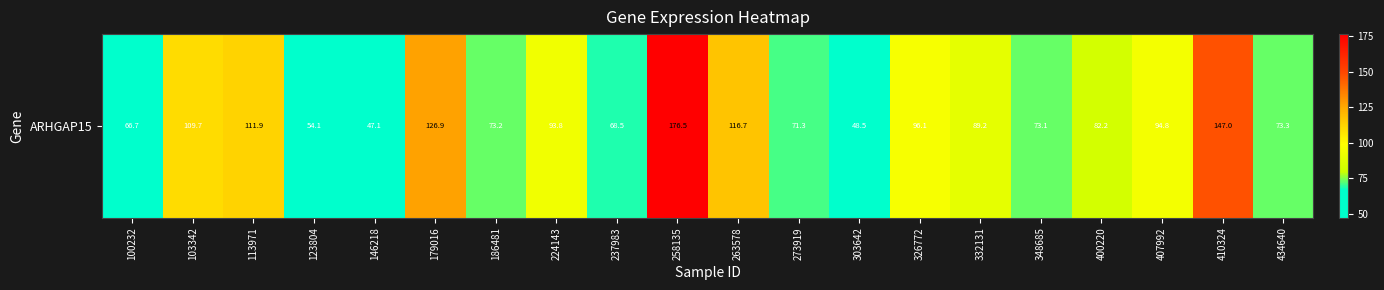

The value at 407992 is 153.8. True or false?

False